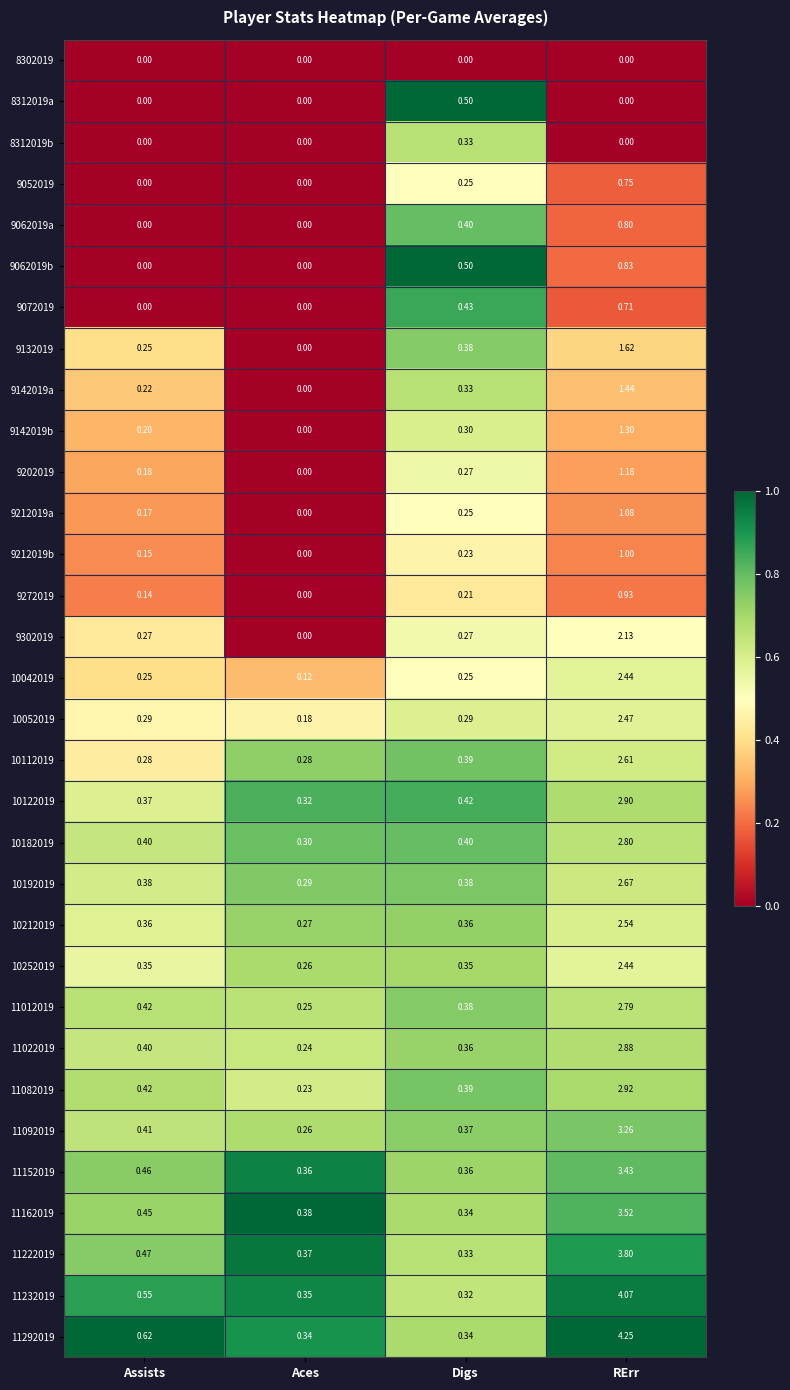

At which label does 9062019a reach its peak?

RErr